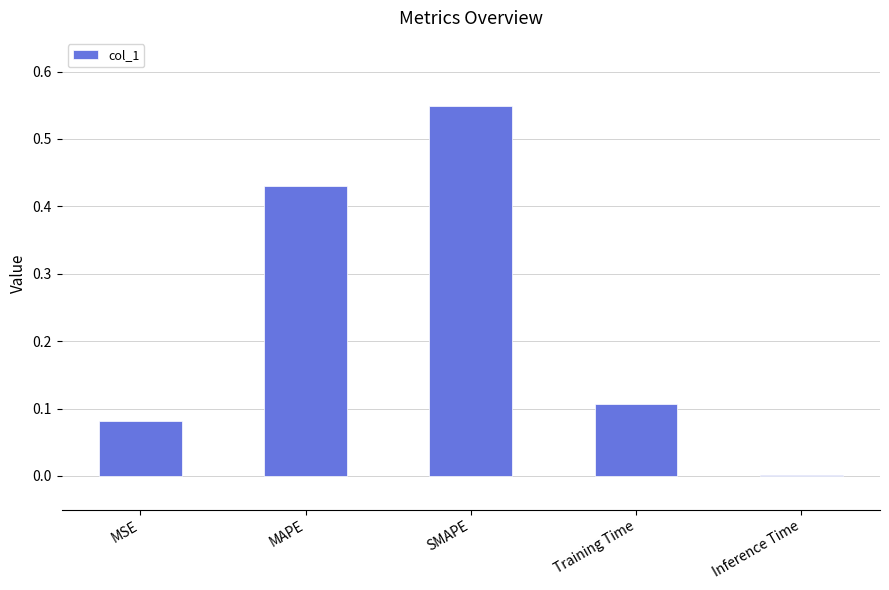

What is the change in value from MAPE to Training Time?

-0.3